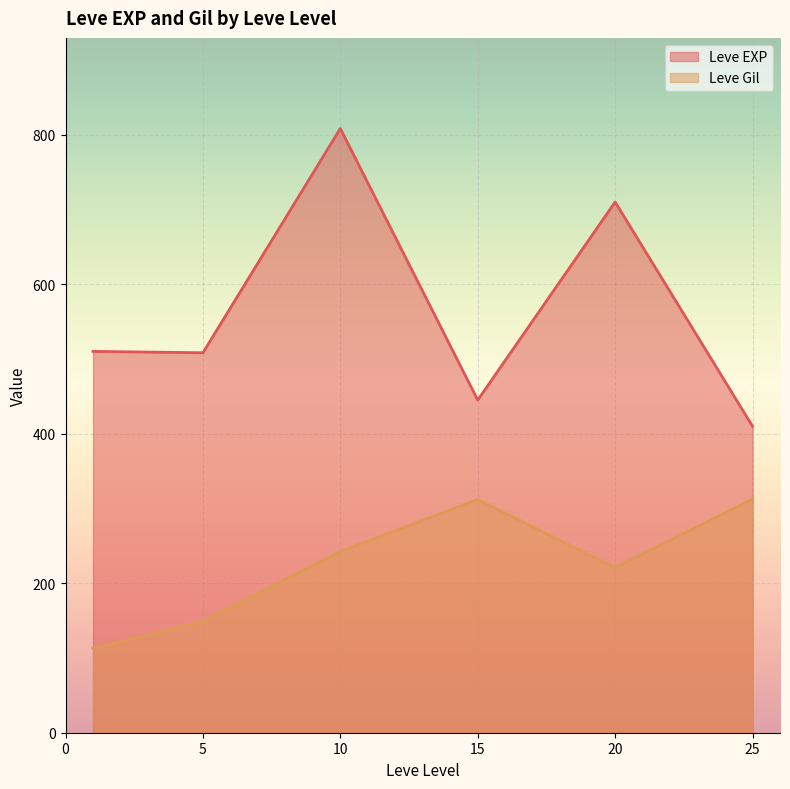

At 1, list the series in order from largest to smallest.

Leve EXP, Leve Gil